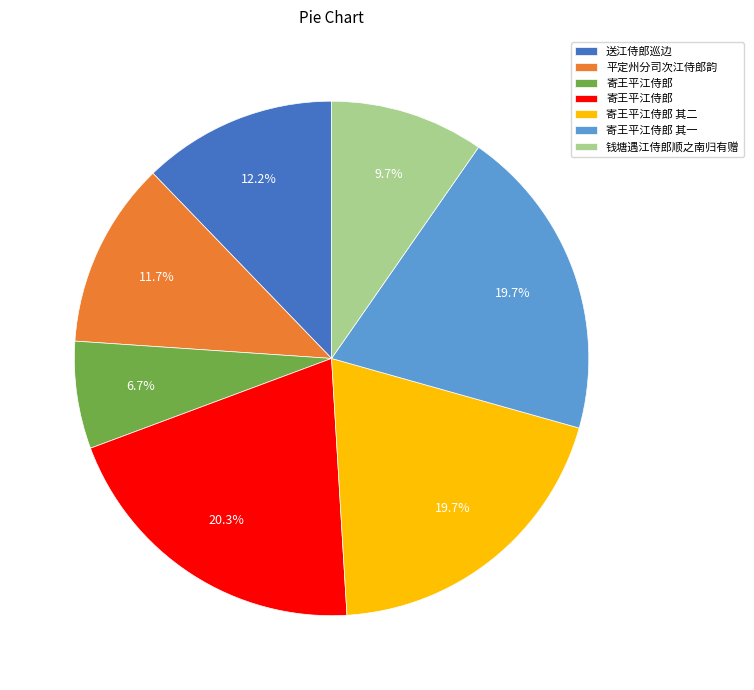

Does any single category account for the majority?

No